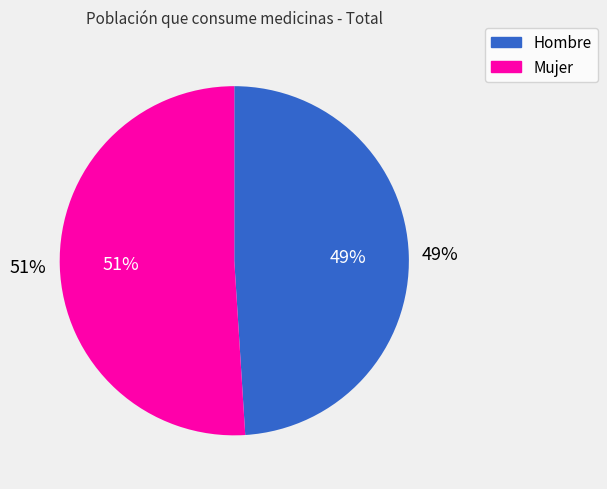

What portion of the pie excludes Mujer?

49.0%